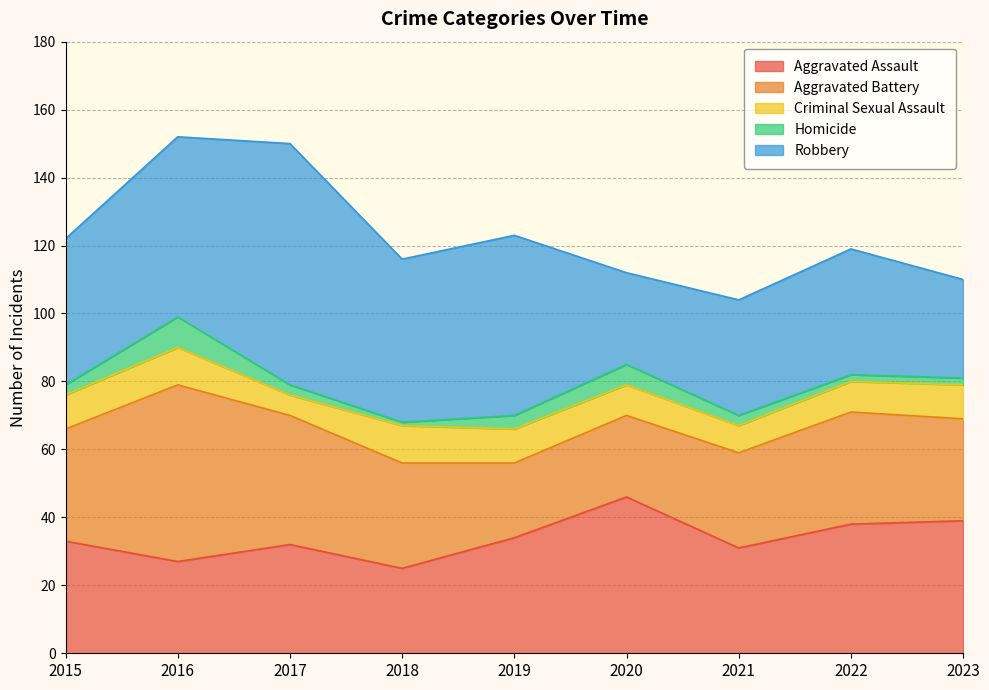

List the series in order of their peak value, highest first.

Robbery, Aggravated Battery, Aggravated Assault, Criminal Sexual Assault, Homicide